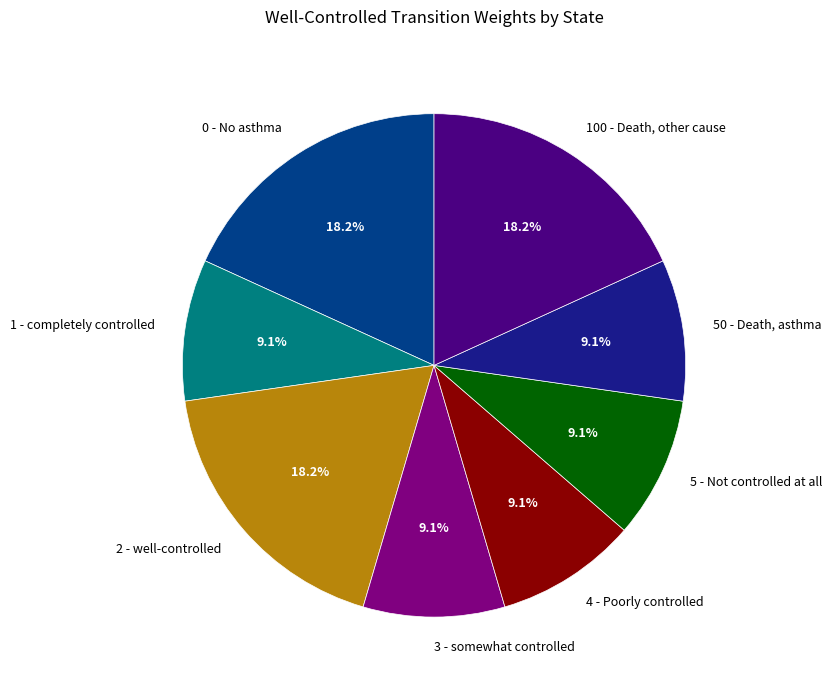

Does 100 - Death, other cause account for over 50% of the chart?

No